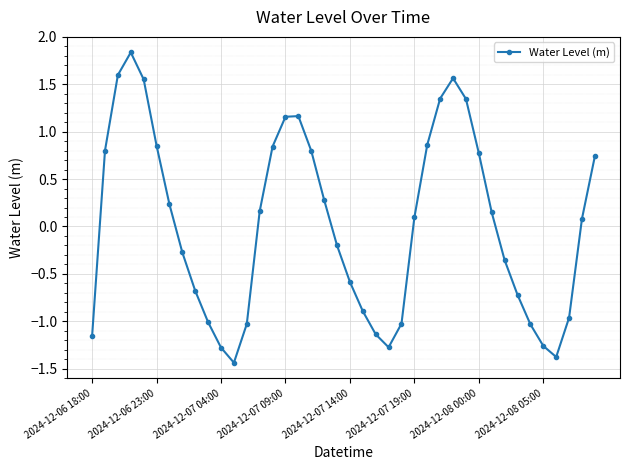

How many points are lower than both their immediate neighbors (excluding endpoints)?

3